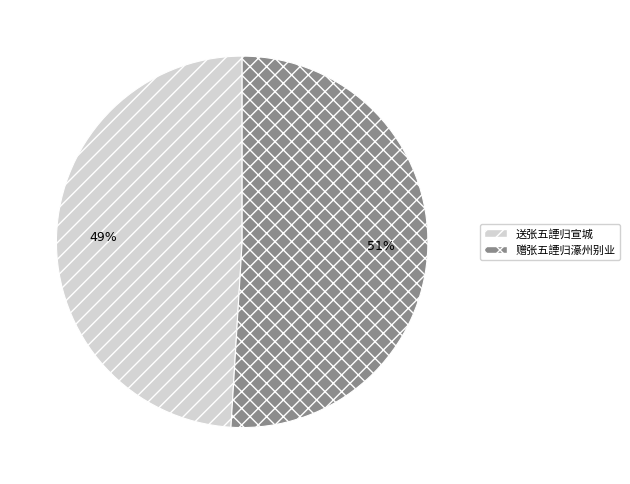

To the nearest percent, what is the combined percentage of 赠张五諲归濠州别业 and 送张五諲归宣城?

100%